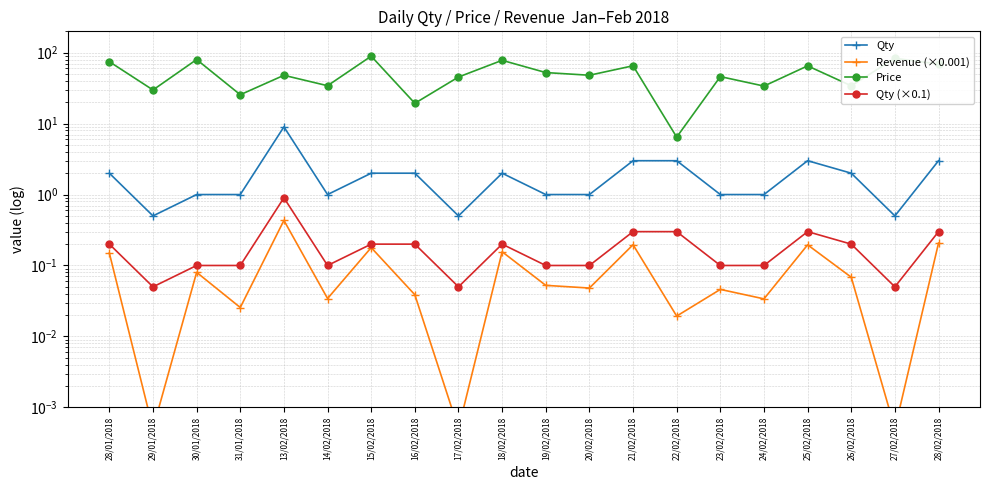

Reading left to right, what are all the values shown in this chart?

Qty: 28/01/2018=2.0	29/01/2018=0.5	30/01/2018=1.0	31/01/2018=1.0	13/02/2018=9.0	14/02/2018=1.0	15/02/2018=2.0	16/02/2018=2.0	17/02/2018=0.5	18/02/2018=2.0	19/02/2018=1.0	20/02/2018=1.0	21/02/2018=3.0	22/02/2018=3.0	23/02/2018=1.0	24/02/2018=1.0	25/02/2018=3.0	26/02/2018=2.0	27/02/2018=0.5	28/02/2018=3.0
Revenue (×0.001): 28/01/2018=0.1	29/01/2018=0.0	30/01/2018=0.1	31/01/2018=0.0	13/02/2018=0.4	14/02/2018=0.0	15/02/2018=0.2	16/02/2018=0.0	17/02/2018=0.0	18/02/2018=0.2	19/02/2018=0.1	20/02/2018=0.0	21/02/2018=0.2	22/02/2018=0.0	23/02/2018=0.0	24/02/2018=0.0	25/02/2018=0.2	26/02/2018=0.1	27/02/2018=0.0	28/02/2018=0.2
Price: 28/01/2018=74.7	29/01/2018=29.8	30/01/2018=80.1	31/01/2018=25.6	13/02/2018=48.0	14/02/2018=34.2	15/02/2018=89.3	16/02/2018=19.3	17/02/2018=45.4	18/02/2018=78.1	19/02/2018=52.5	20/02/2018=48.1	21/02/2018=65.4	22/02/2018=6.5	23/02/2018=46.0	24/02/2018=33.8	25/02/2018=65.2	26/02/2018=34.1	27/02/2018=83.3	28/02/2018=69.1
Qty (×0.1): 28/01/2018=0.2	29/01/2018=0.1	30/01/2018=0.1	31/01/2018=0.1	13/02/2018=0.9	14/02/2018=0.1	15/02/2018=0.2	16/02/2018=0.2	17/02/2018=0.1	18/02/2018=0.2	19/02/2018=0.1	20/02/2018=0.1	21/02/2018=0.3	22/02/2018=0.3	23/02/2018=0.1	24/02/2018=0.1	25/02/2018=0.3	26/02/2018=0.2	27/02/2018=0.1	28/02/2018=0.3